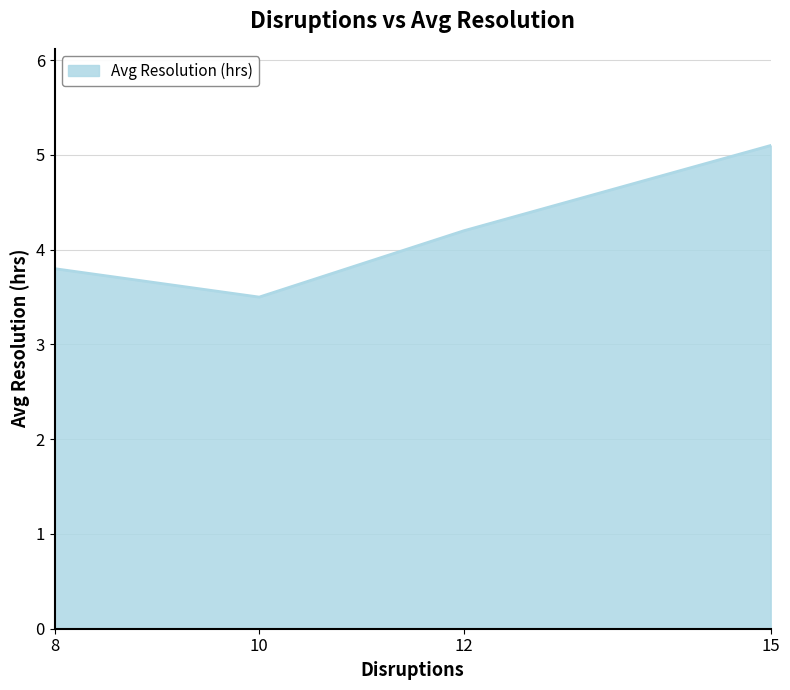

At which category does the data reach its first local valley?

10